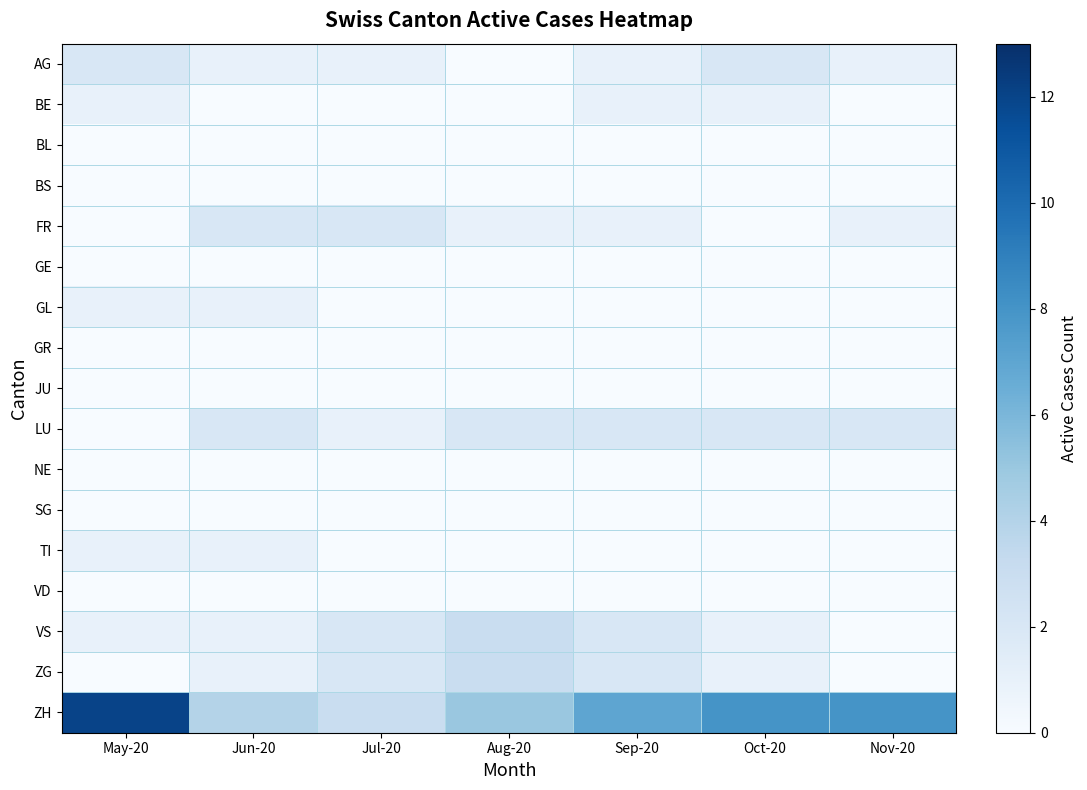

At Nov-20, list the series in order from smallest to largest.

BE, BL, BS, GE, GL, GR, JU, NE, SG, TI, VD, VS, ZG, AG, FR, LU, ZH